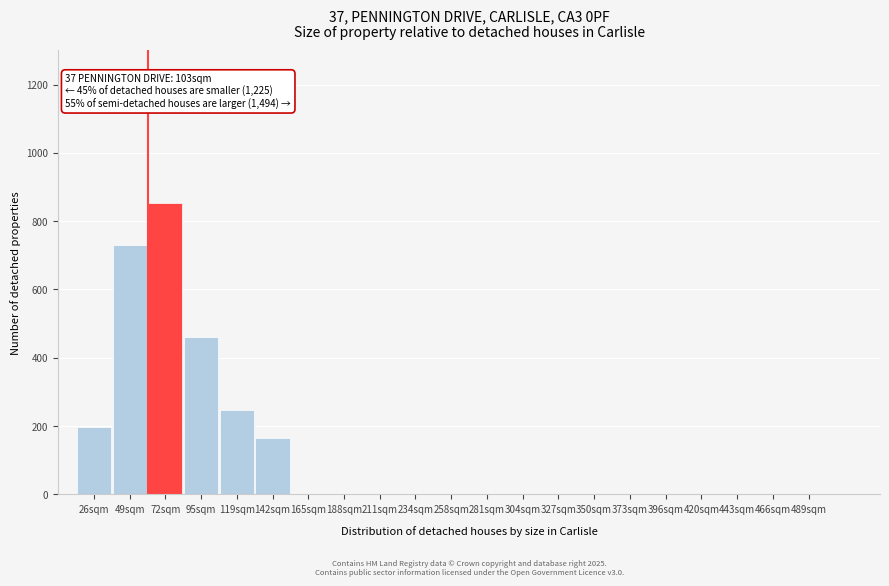

Reading right to left, transcribe all the data shown in this chart.

489sqm=0	466sqm=0	443sqm=0	420sqm=0	396sqm=0	373sqm=0	350sqm=0	327sqm=0	304sqm=0	281sqm=0	258sqm=0	234sqm=0	211sqm=0	188sqm=0	165sqm=0	142sqm=165	119sqm=246	95sqm=459	72sqm=854	49sqm=730	26sqm=196